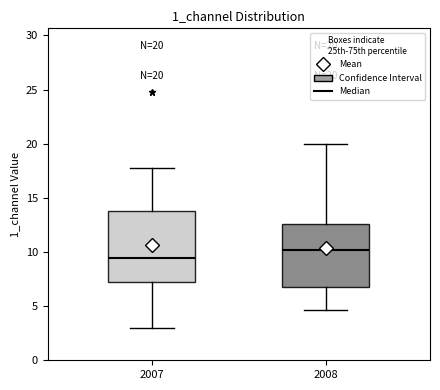

Which box has the highest median line?

2008